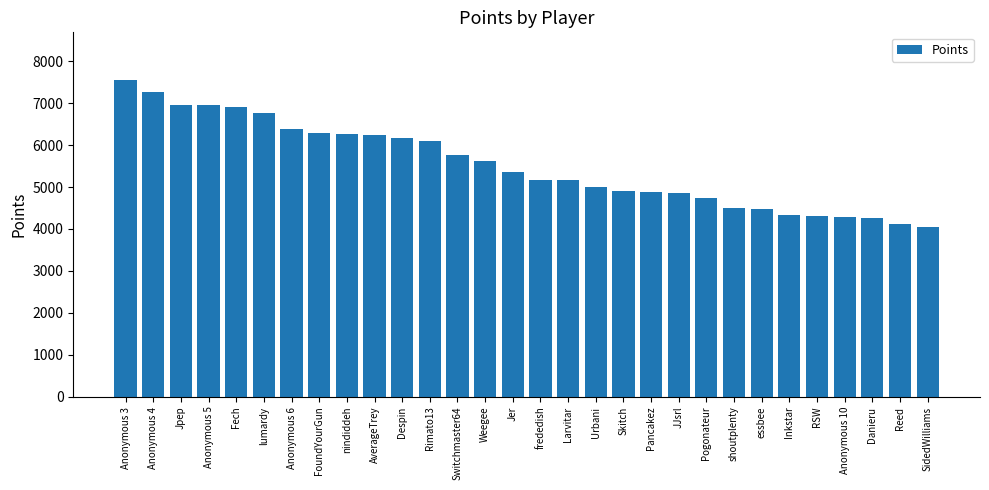

How many bars are there in total?

30